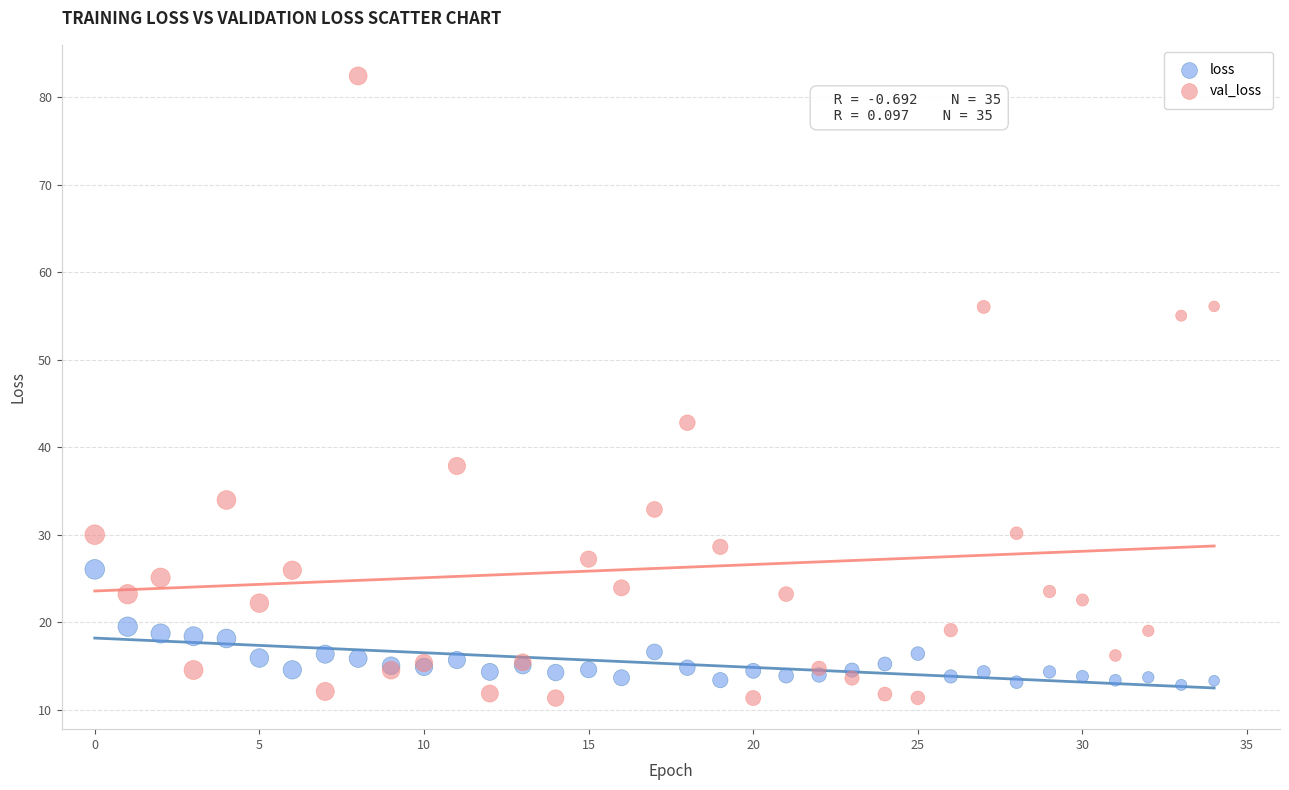

Which series contains the highest Y value?

val_loss